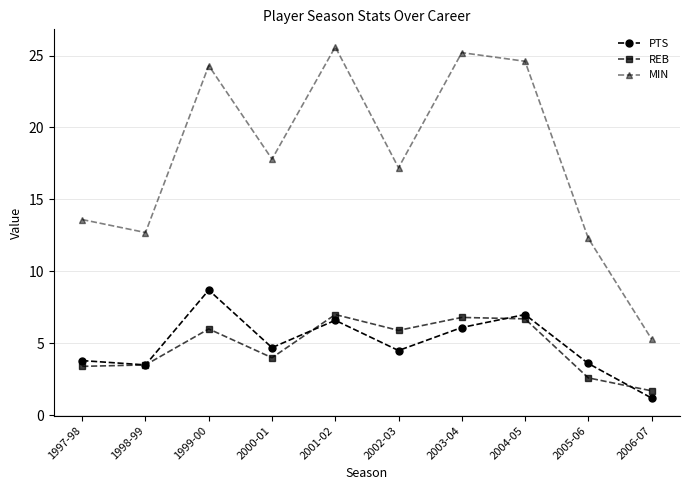

True or false: PTS and MIN intersect in this chart.

False